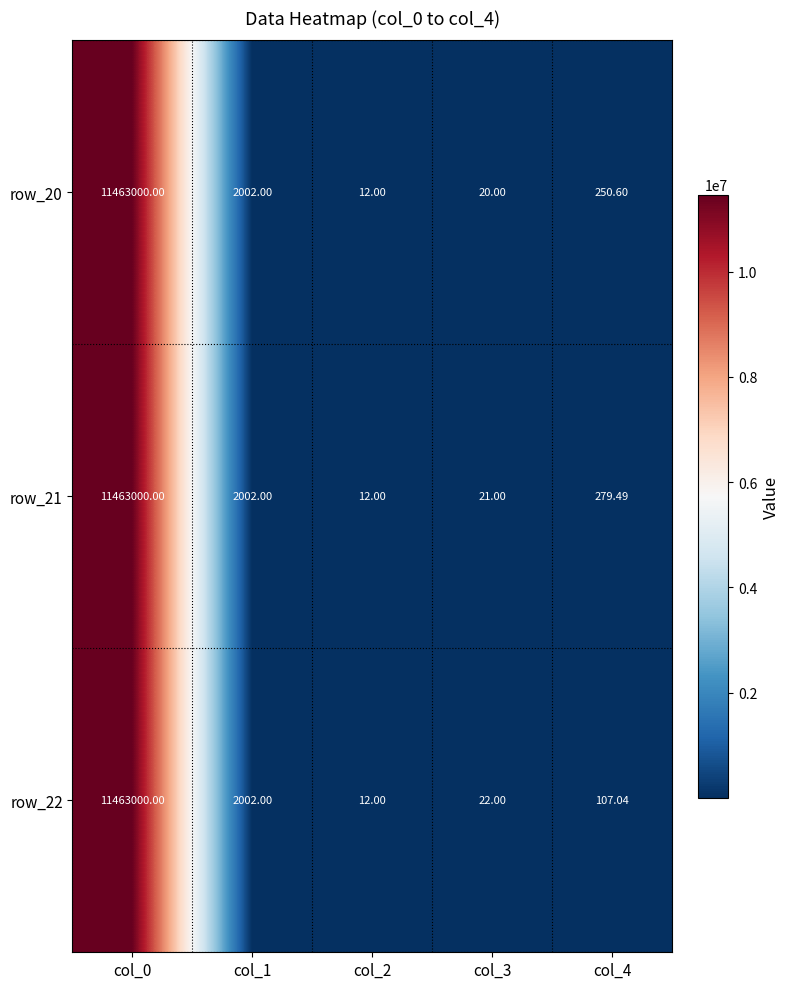

Is the value of row_22 at col_3 greater than the value of row_20 at col_3?

Yes